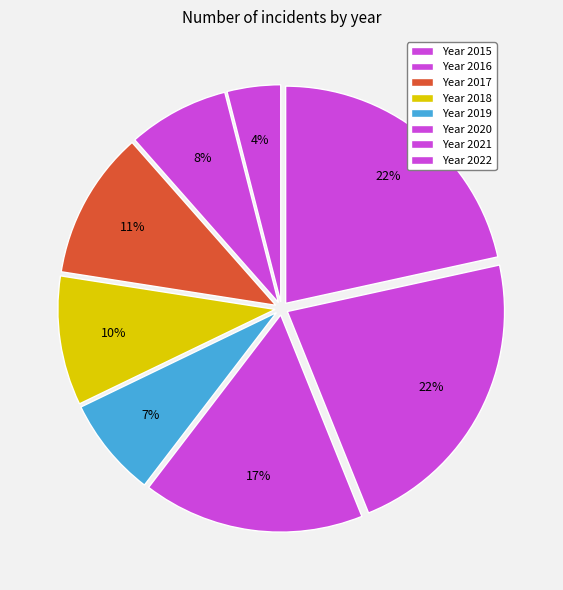

How many slices are in this pie chart?

8